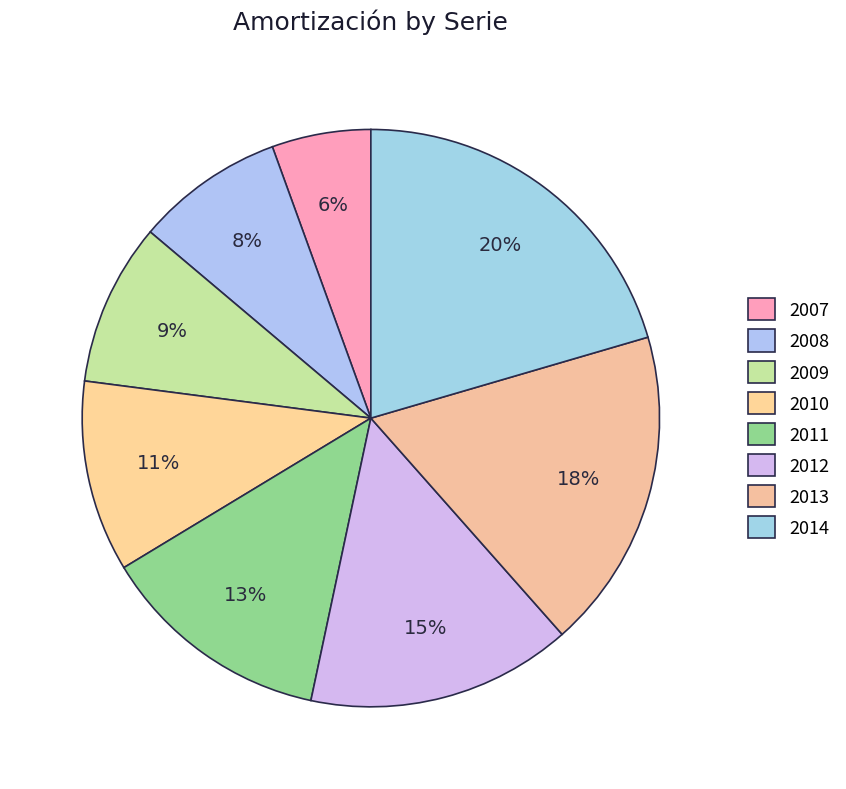

Which category has the smallest portion of the pie?

2007